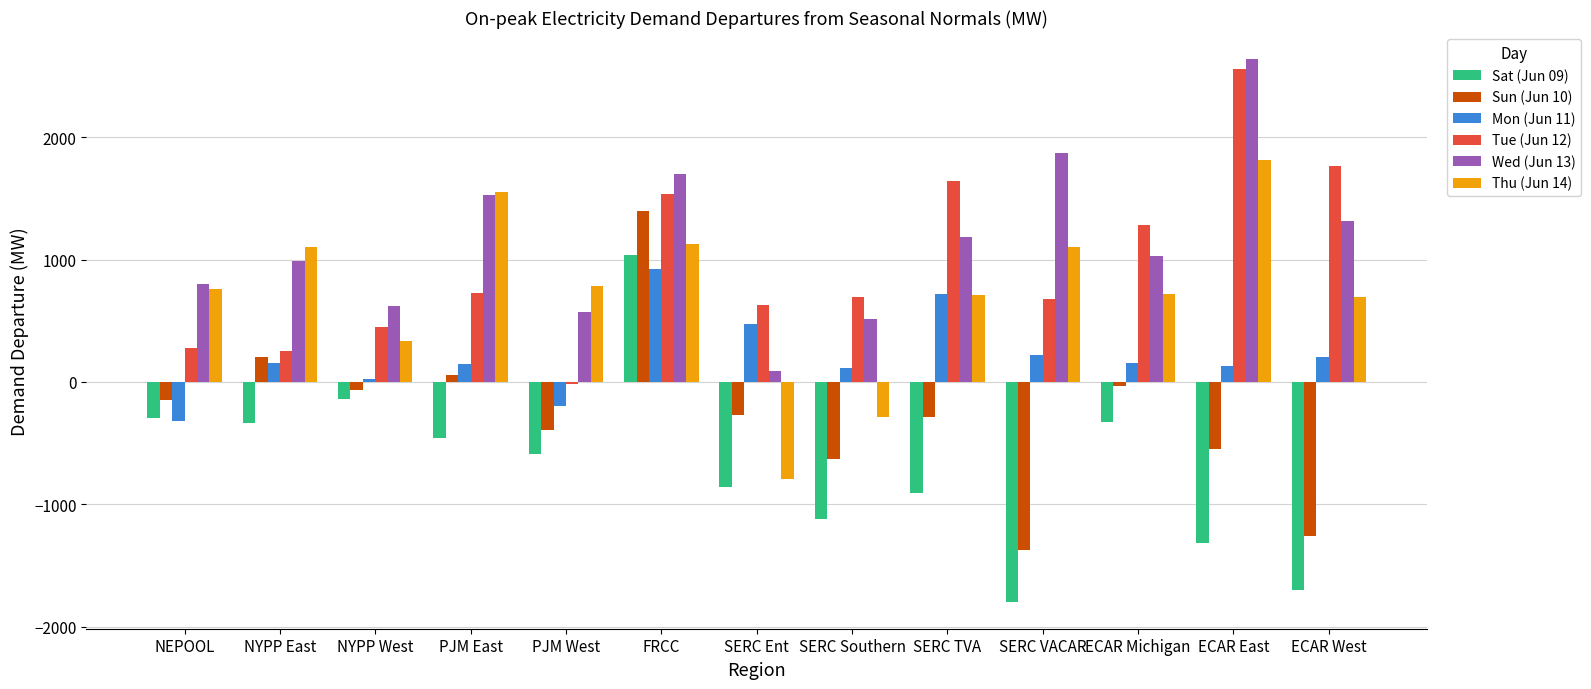

The value of Thu (Jun 14) at PJM West is 787.8. True or false?

True